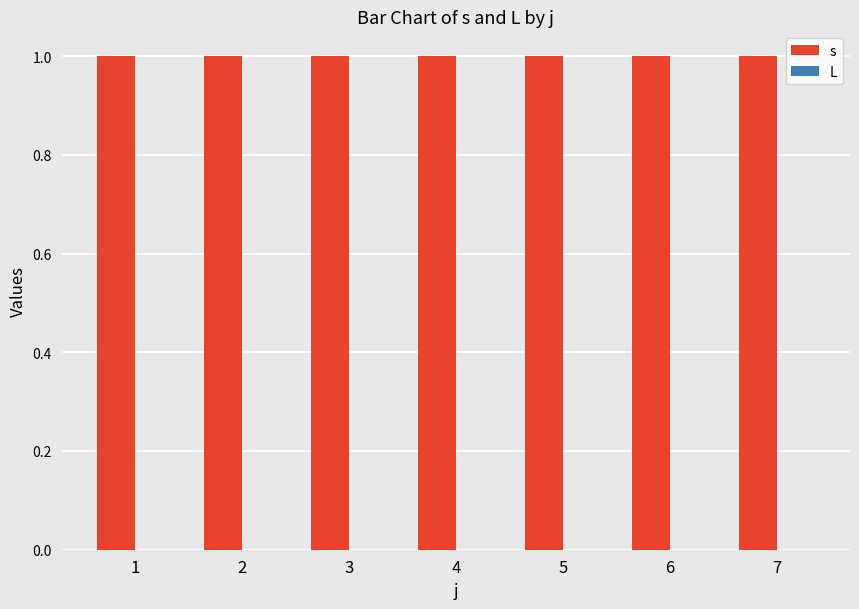

Reading left to right, list all the values displayed in this chart.

s: 1	1	1	1	1	1	1
L: 0	0	0	0	0	0	0